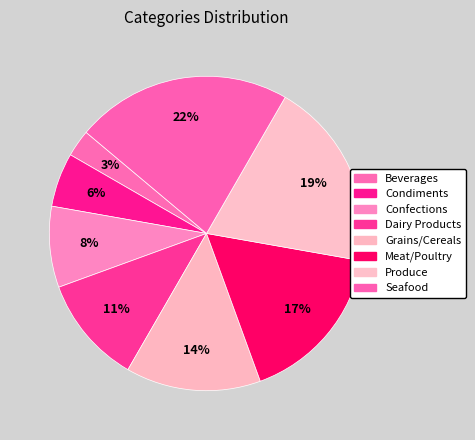

To the nearest percent, what portion does Confections represent?

8%